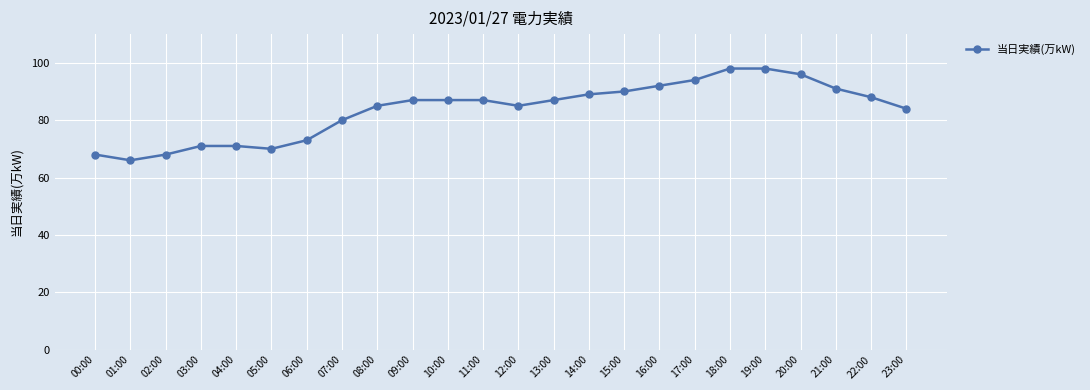

What is the sum of all values?

2005